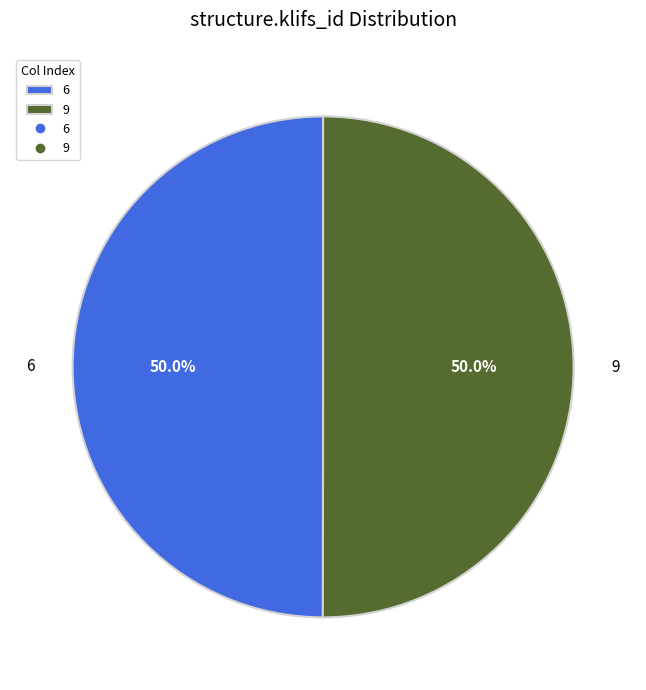

What is the ratio of the value at 9 to the value at 6?

1.0